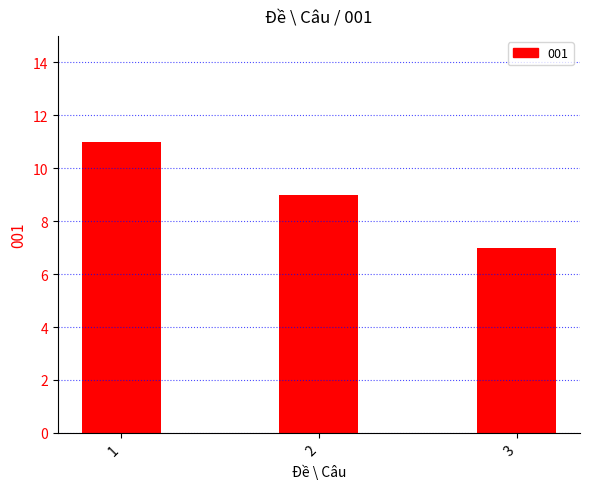

Where is the data nearest to the value 9?

2